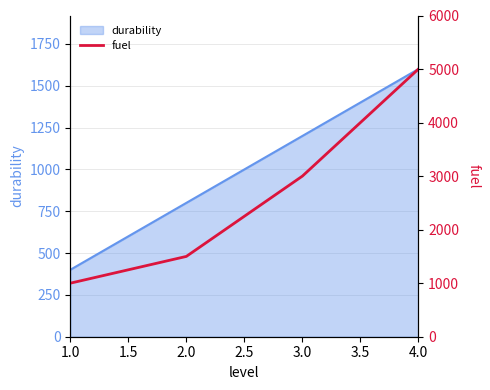

The value of durability at 1.0 is 205. True or false?

False